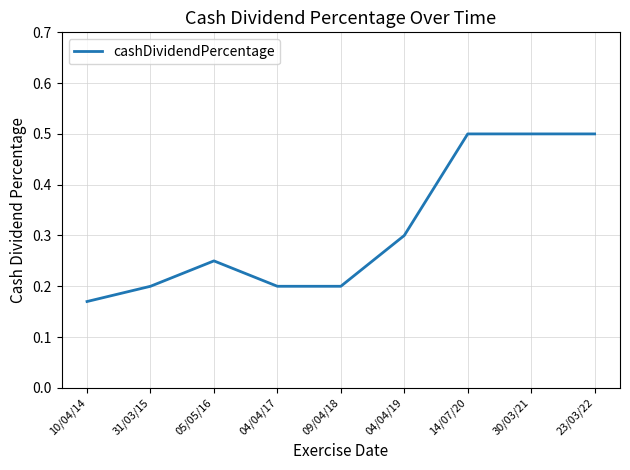

The value at 23/03/22 is 0.9. True or false?

False